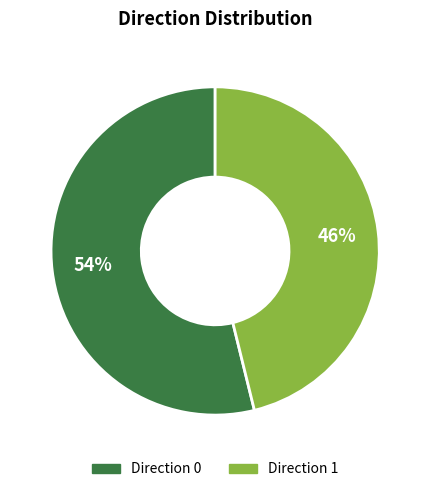

Count the number of slices in the pie.

2